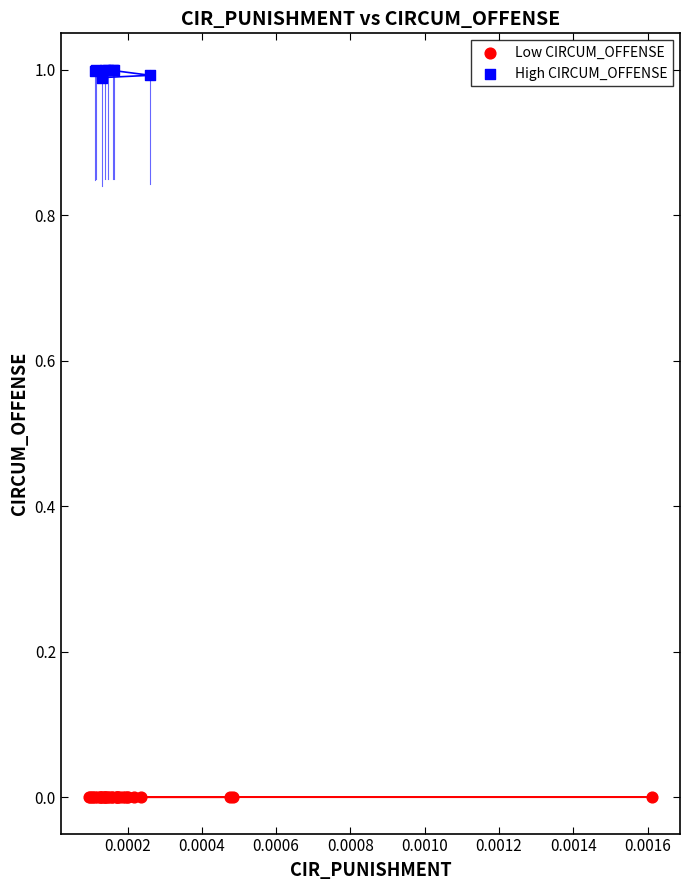

Which series reaches the minimum Y coordinate?

Low CIRCUM_OFFENSE